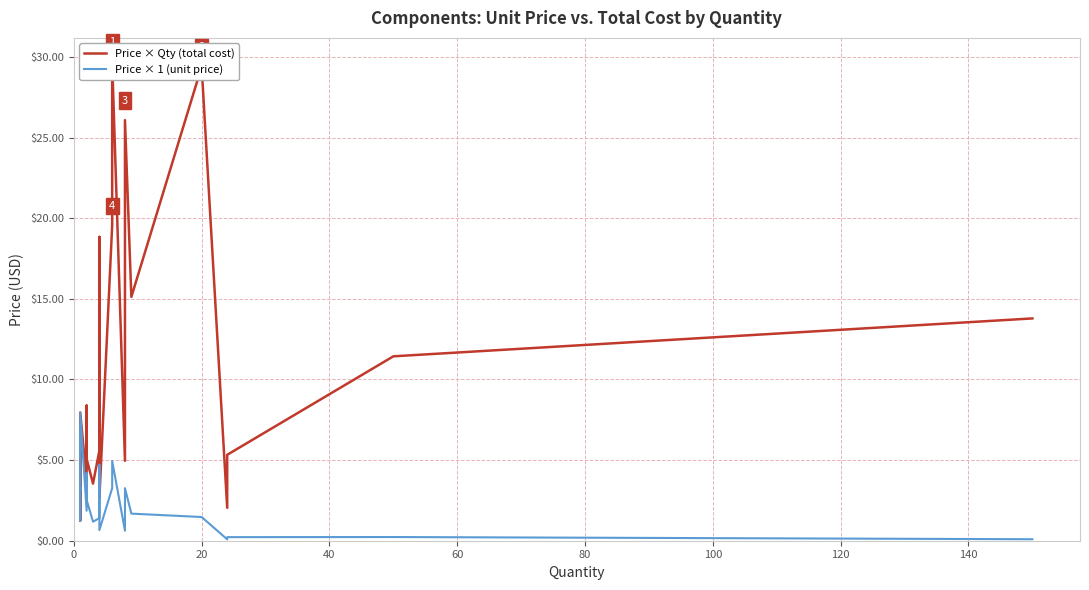

At how many categories does at least one series exceed 12?

9